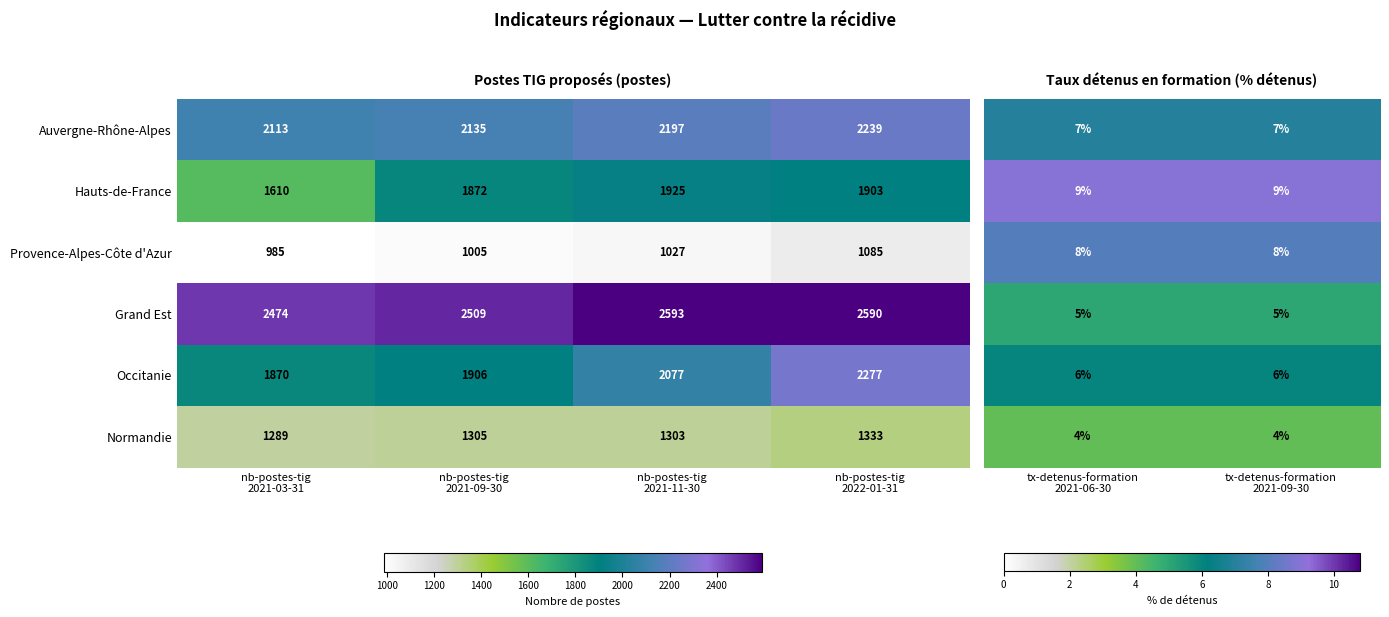

What is the maximum value for Normandie?

1333